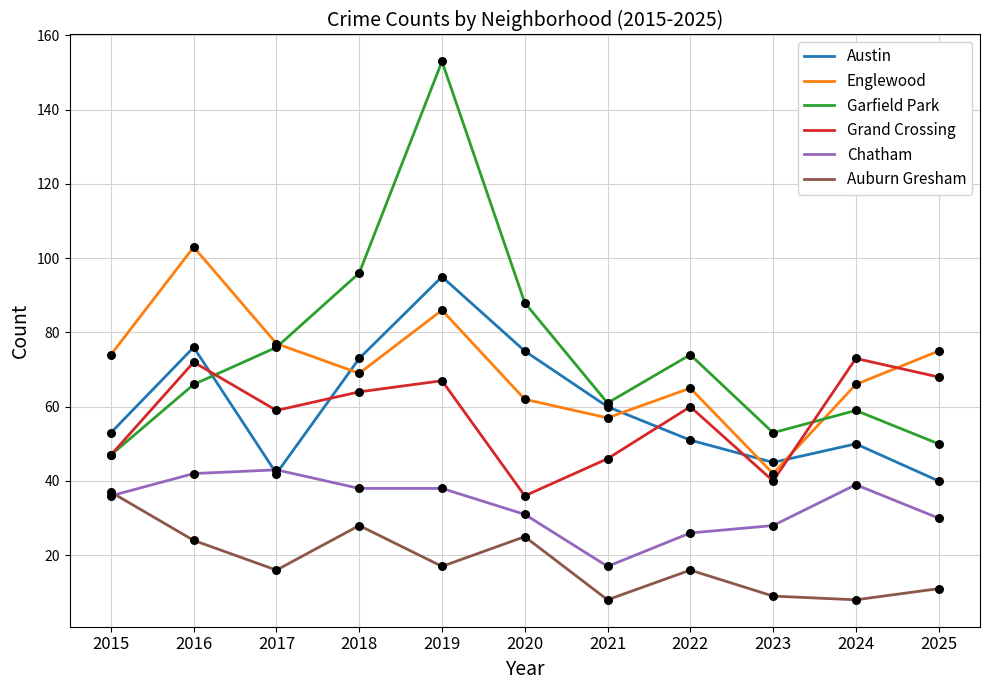

Is the value of Garfield Park at 2023 greater than the value of Englewood at 2020?

No